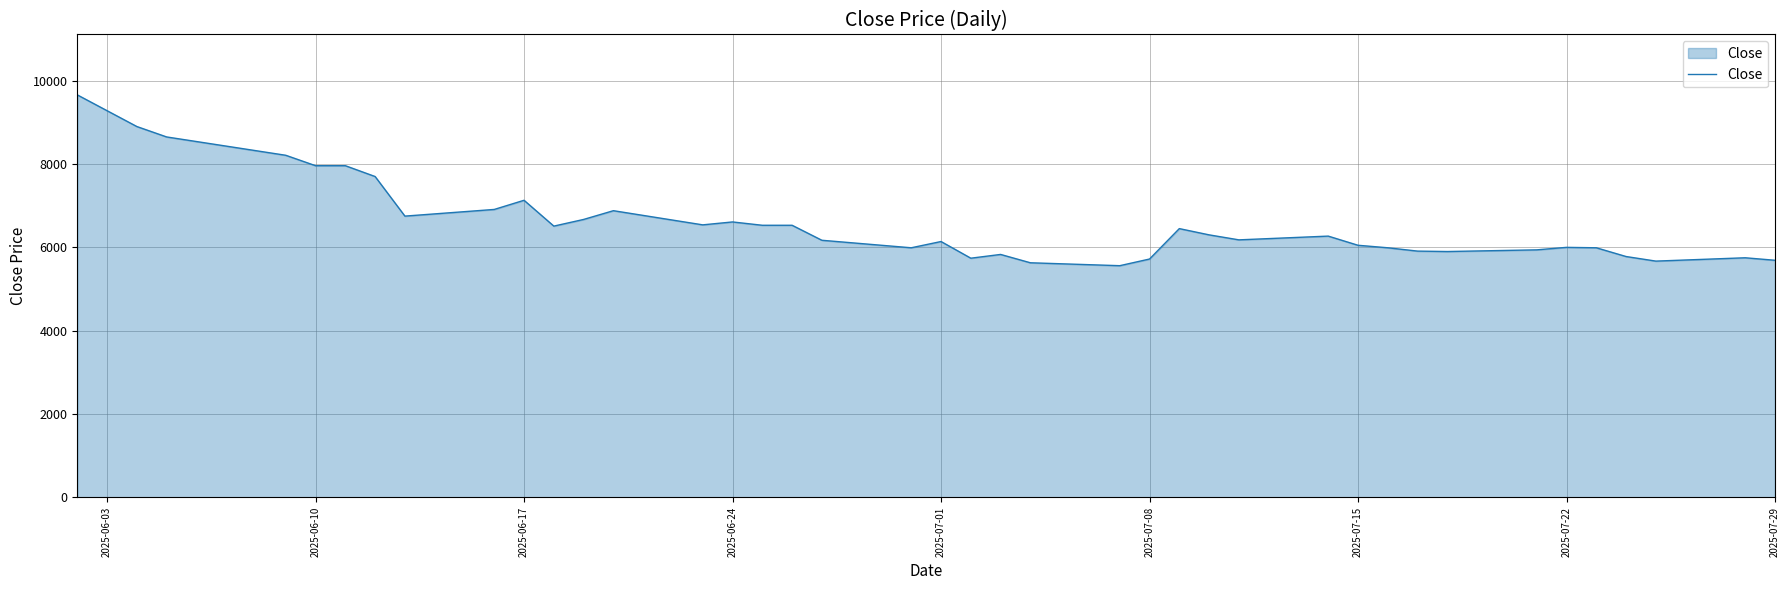

What is the difference between the maximum and minimum values?

4100